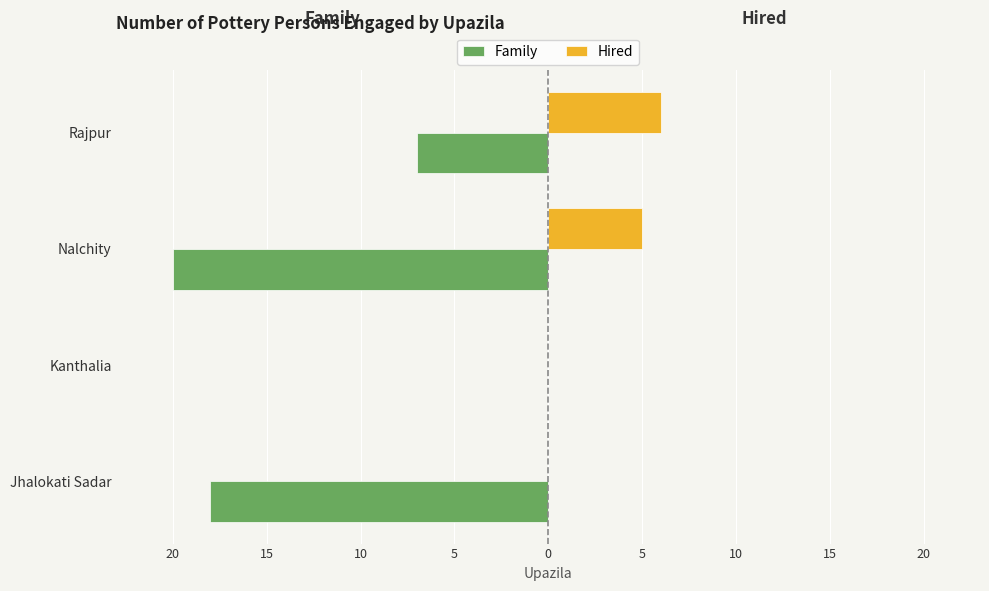

What are all the series names shown in the legend?

Family, Hired